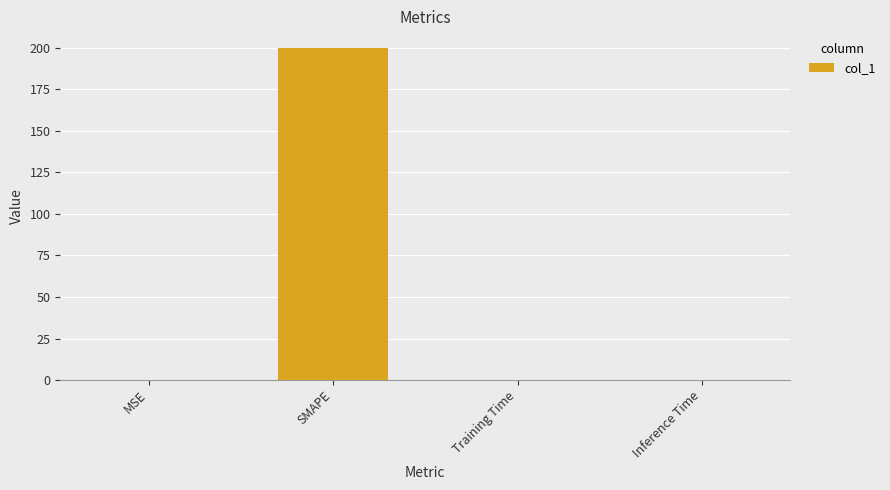

Between MSE and SMAPE, which is larger?

SMAPE